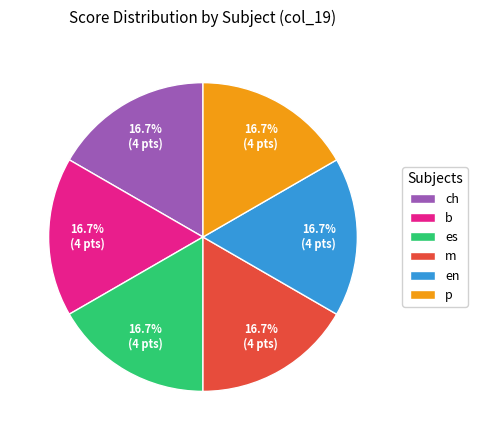

The es slice represents 29% of the pie. True or false?

False